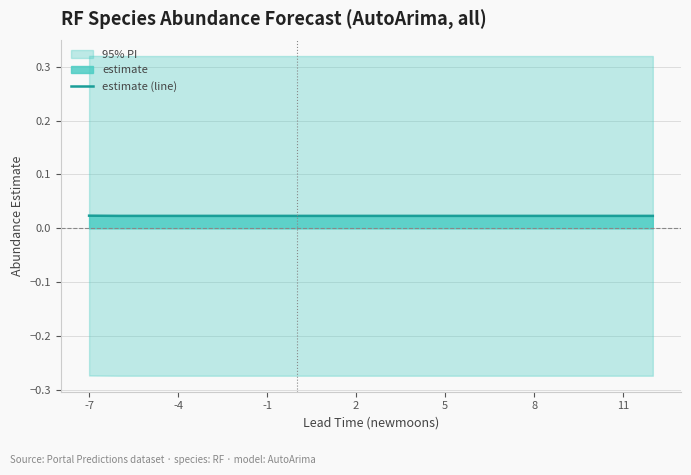

Does the chart have visible grid lines?

Yes